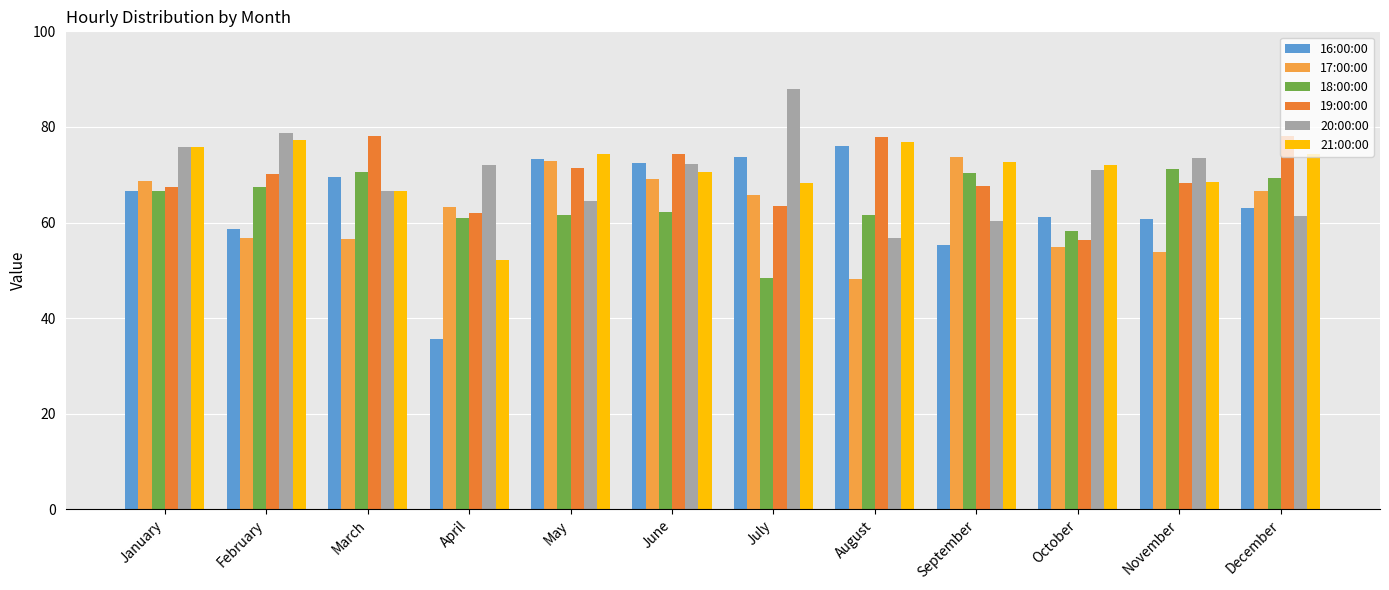

The 17:00:00 series shows 66.7 at December. True or false?

True